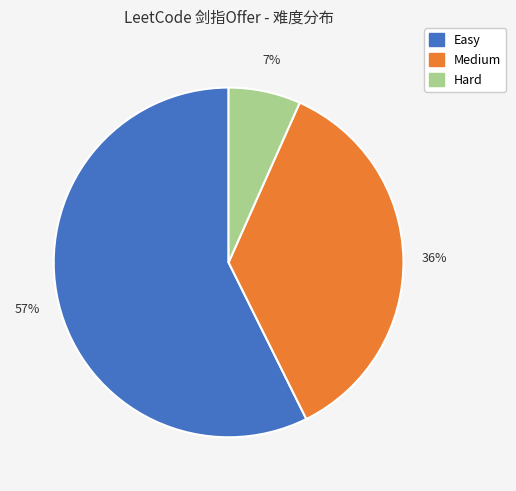

What is the largest slice in the pie chart?

Easy